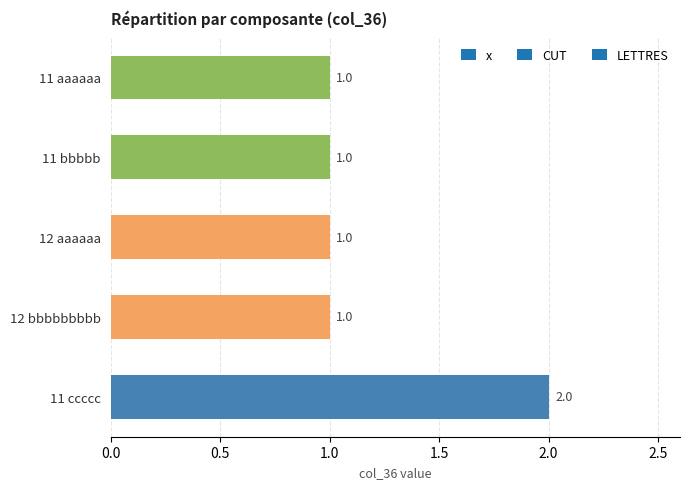

What is the sum of all values?

6